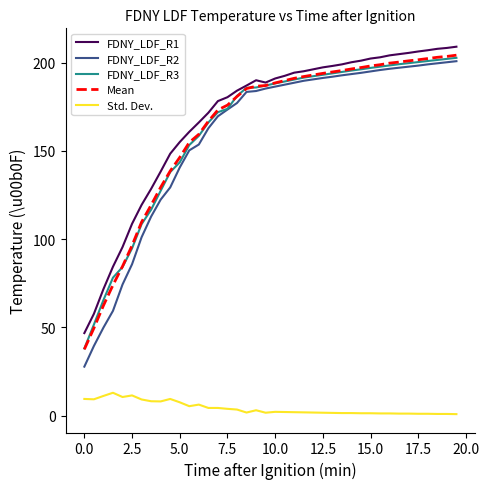

What is the maximum value shown in the chart?

209.0